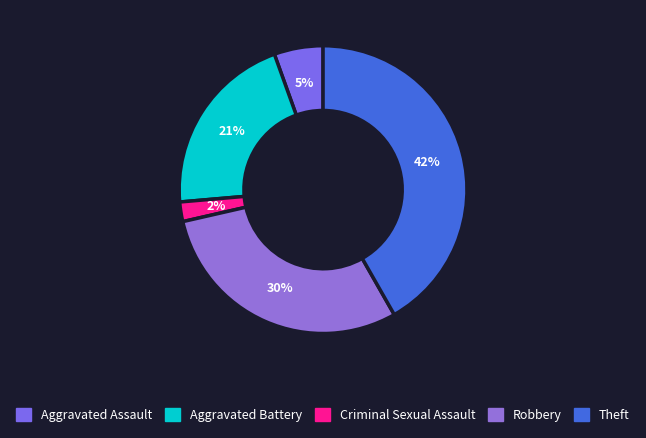

To the nearest percent, what is the combined percentage of Criminal Sexual Assault and Aggravated Battery?

23%